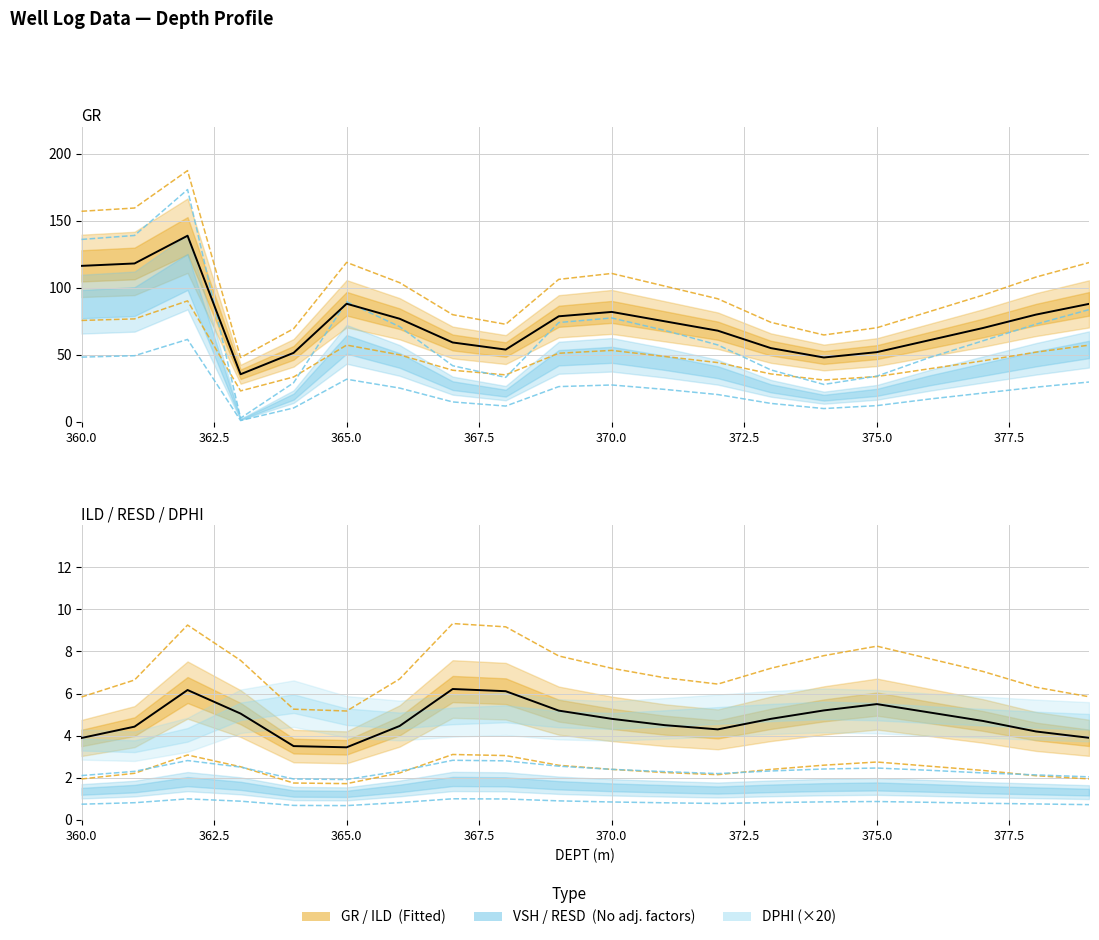

How many lines are shown in the chart?

4